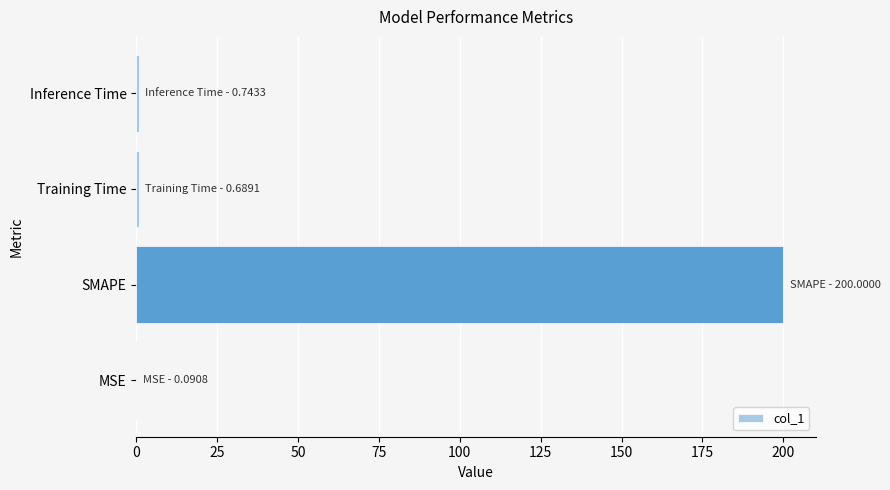

At which category does the chart reach its peak across all series?

SMAPE